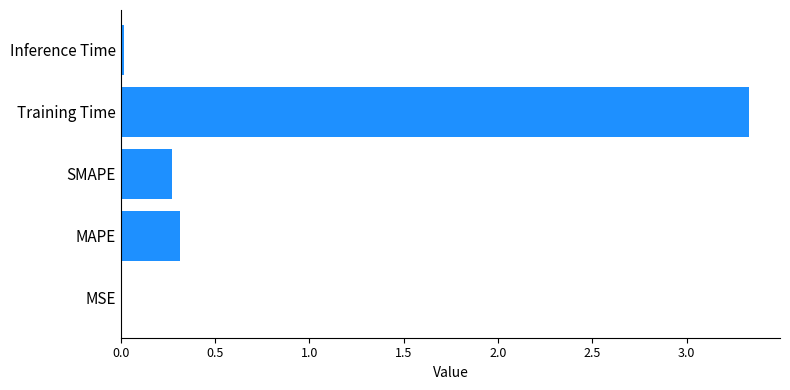

What is the change in value from MAPE to Training Time?

+3.0